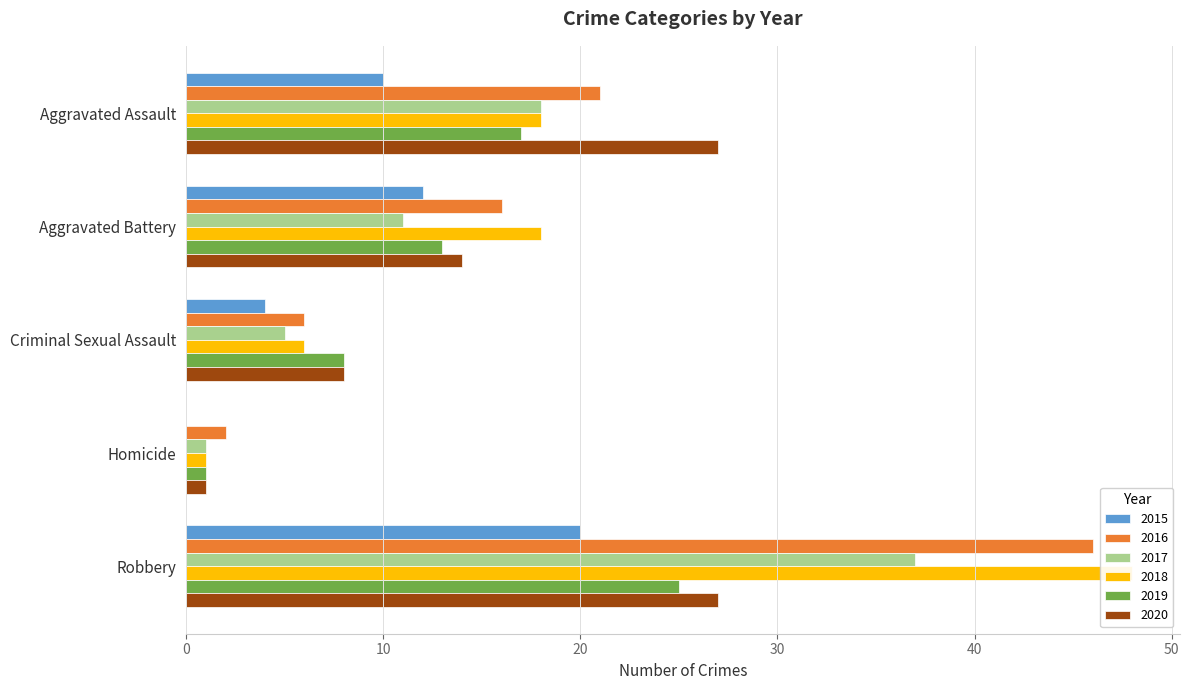

How many groups of bars are there?

5